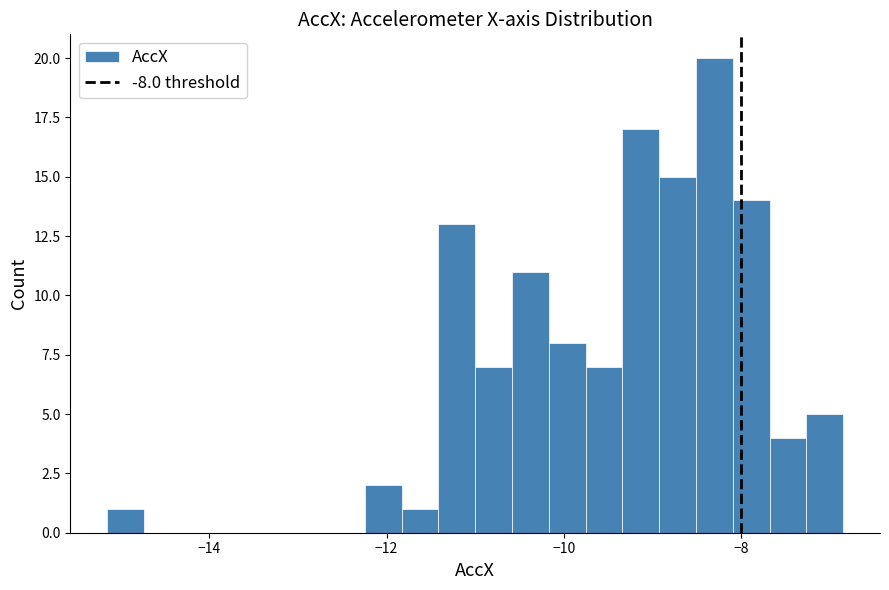

Around what value on the x-axis is the tallest bar? Give the approximate position of its centre, as read against the axis.

-8.2